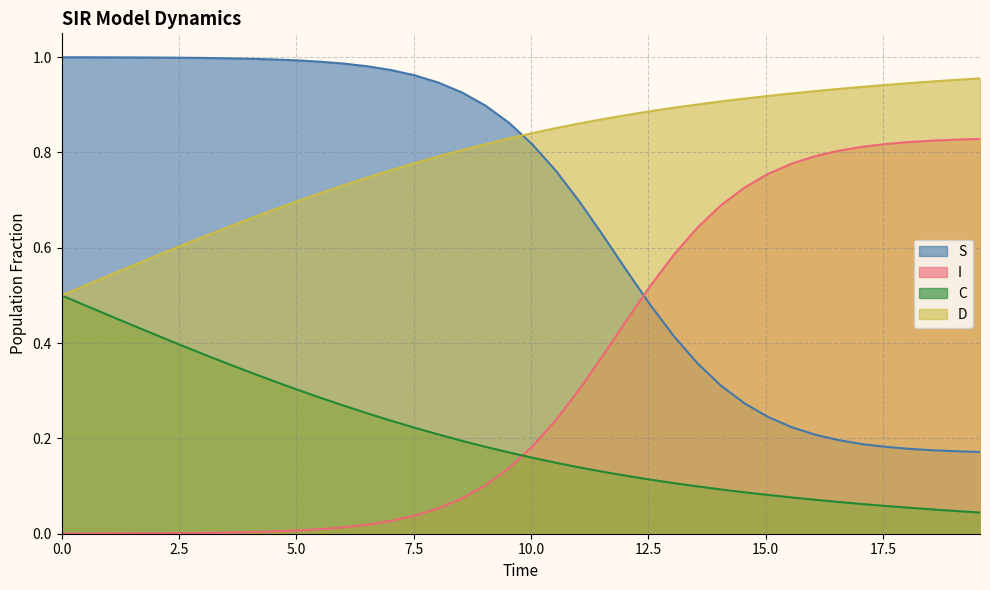

What is the greatest value displayed?

1.0